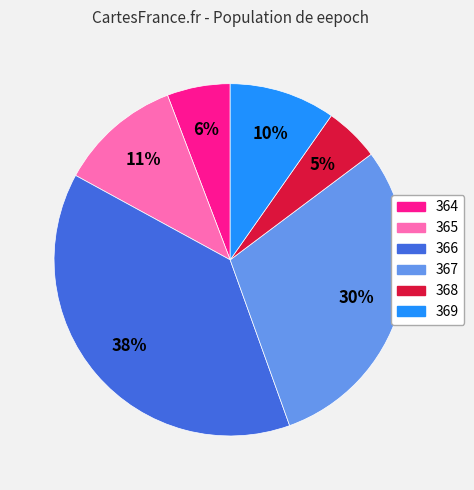

How many segments does this pie chart have?

6